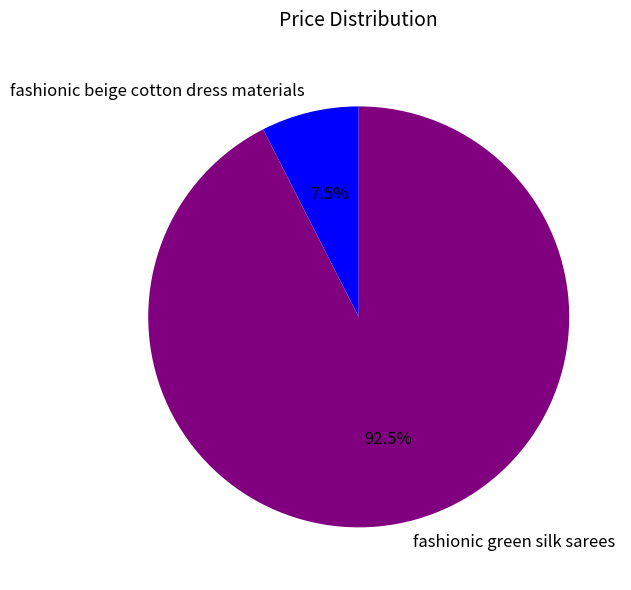

What is the largest slice in the pie chart?

fashionic green silk sarees